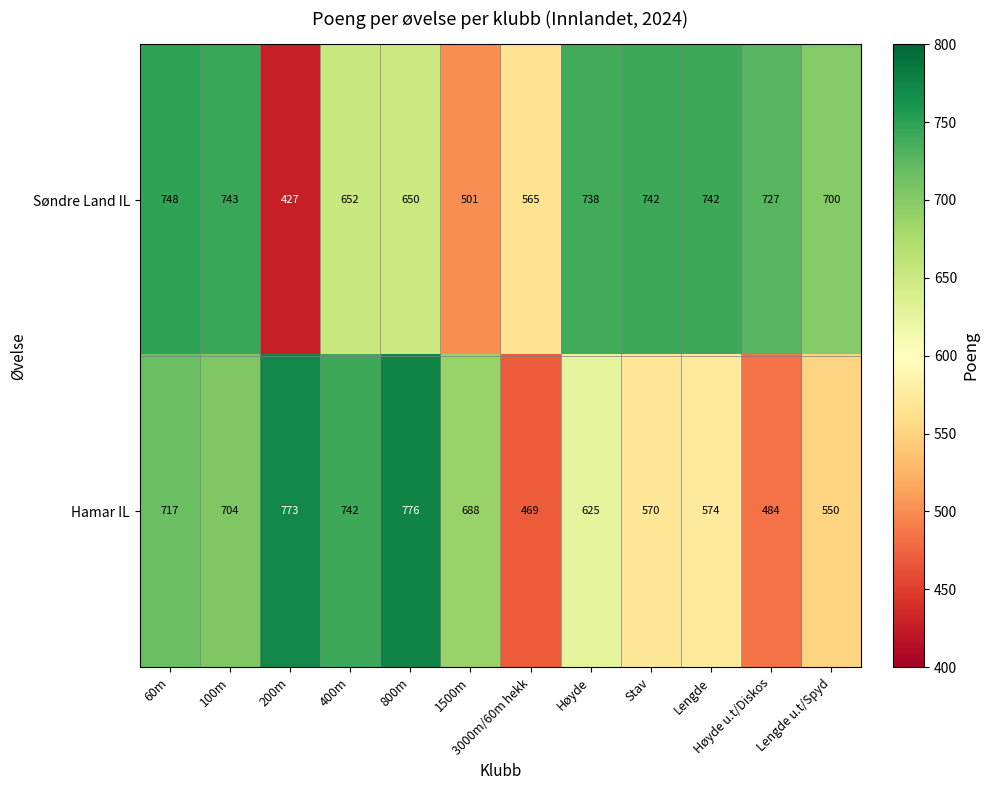

True or false: Søndre Land IL has a value of 120 at 1500m.

False